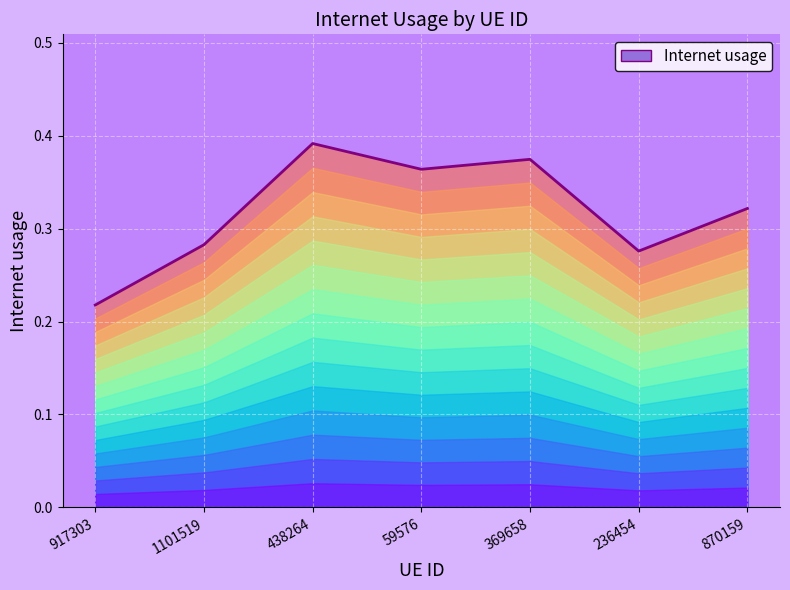

What position from the left is 59576?

4